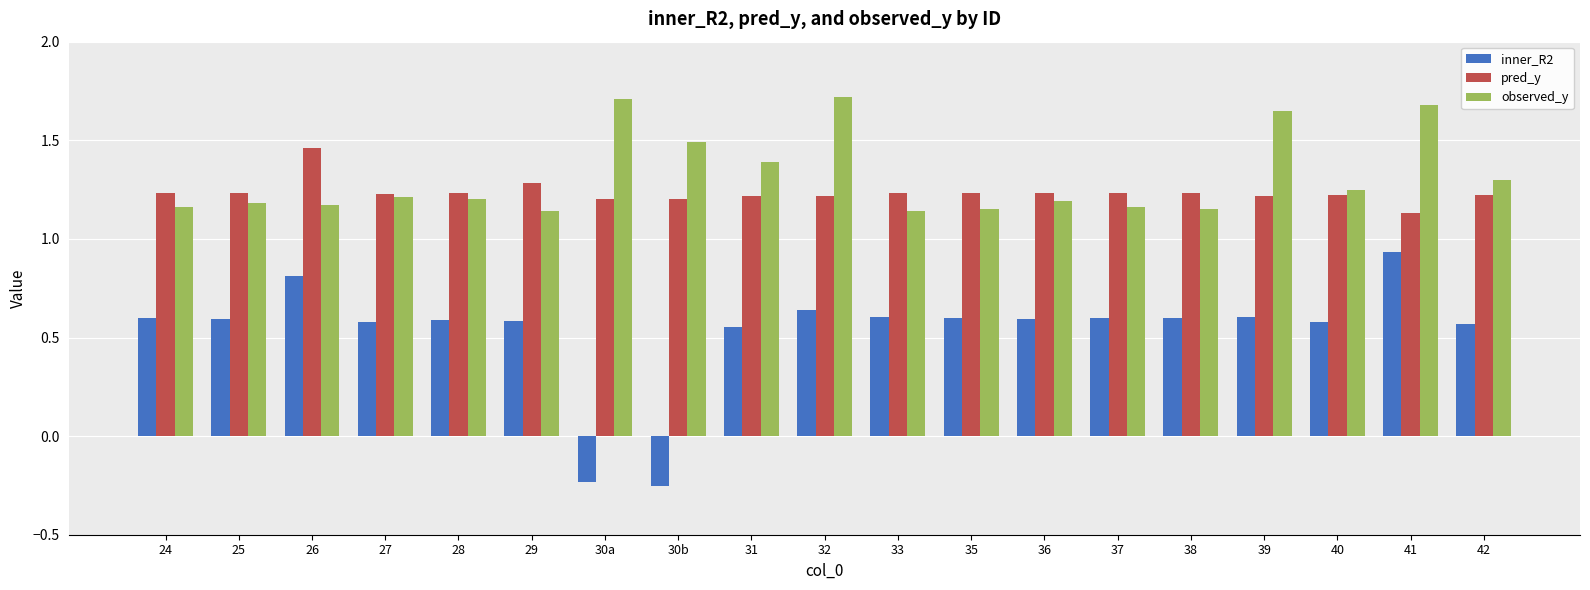

What is the maximum value shown in the chart?

1.7